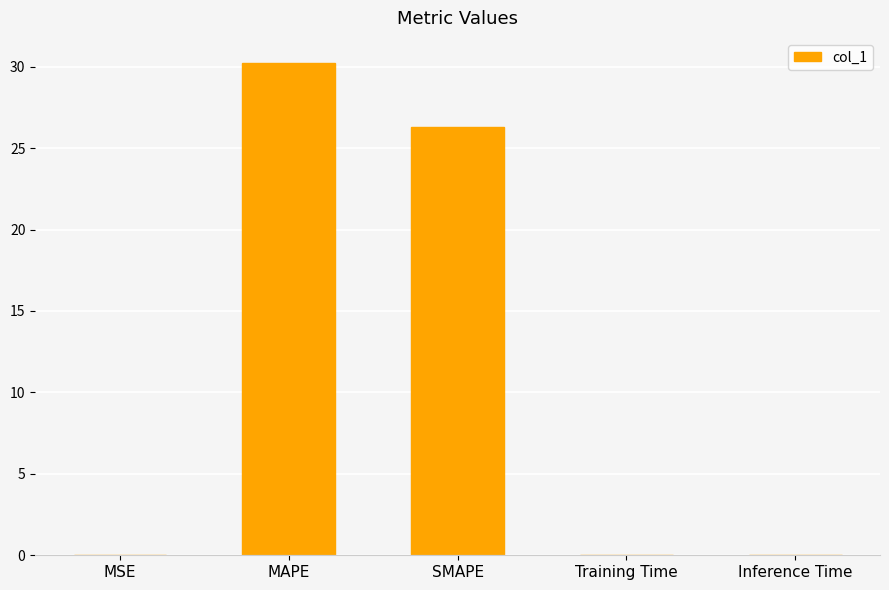

Which has a higher value, Inference Time or MAPE?

MAPE